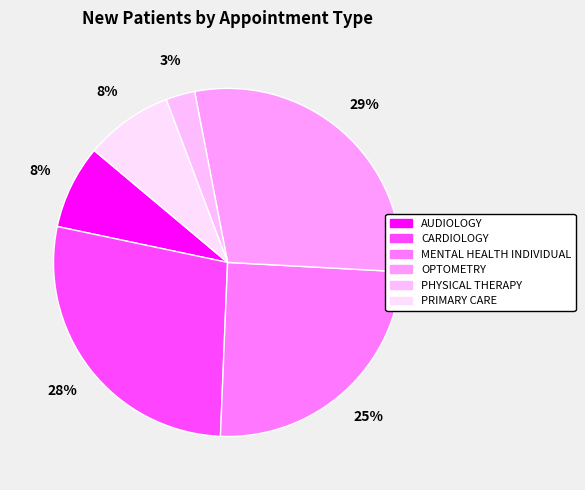

What percentage is the MENTAL HEALTH INDIVIDUAL slice, to the nearest percent?

25%